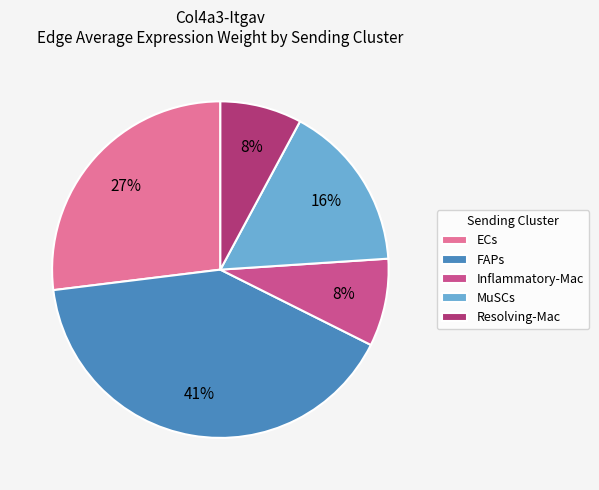

Does any single category account for the majority?

No